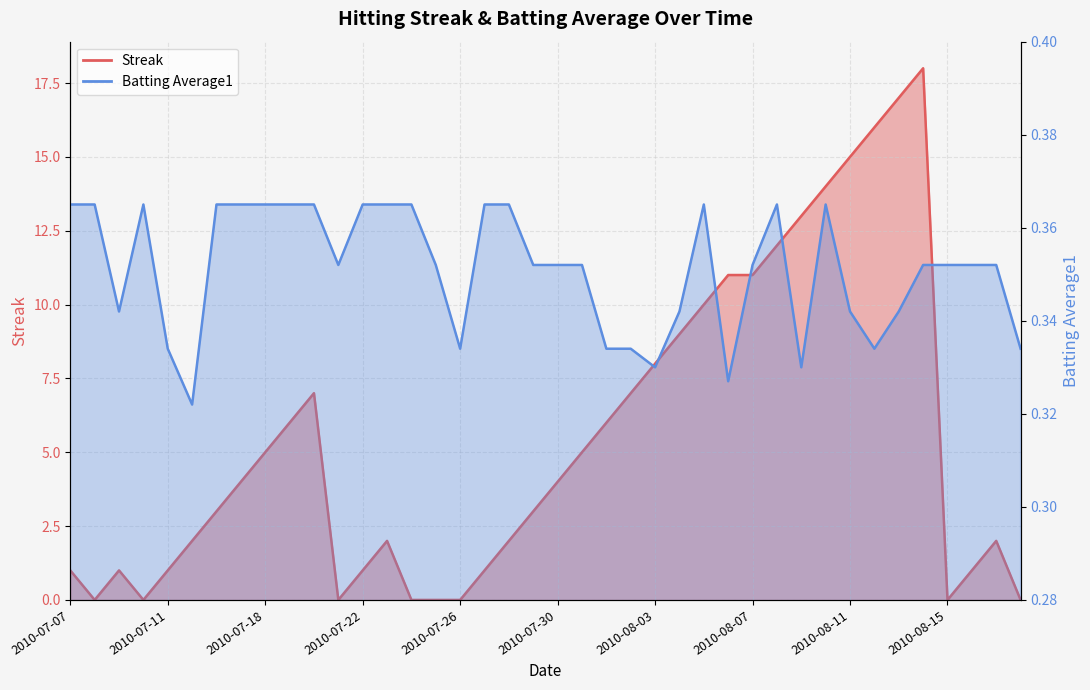

At which label does Batting Average1 reach its minimum?

2010-07-15